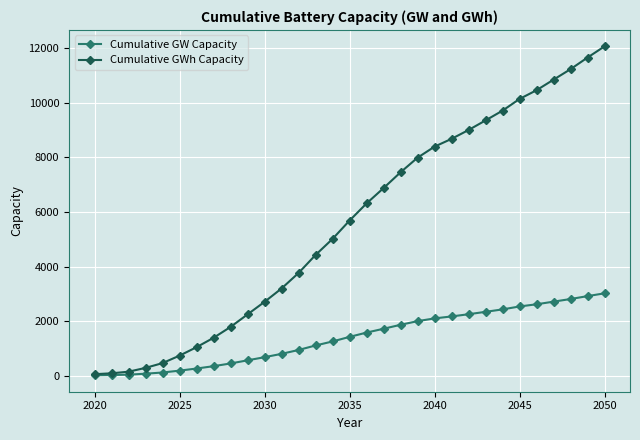

Does the chart have visible grid lines?

Yes